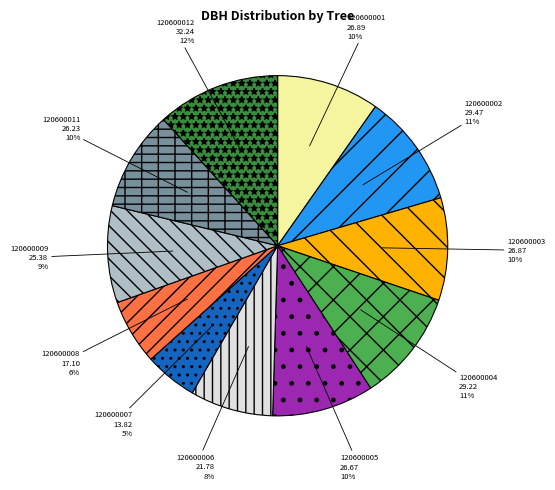

Which slice is the smallest?

120600007